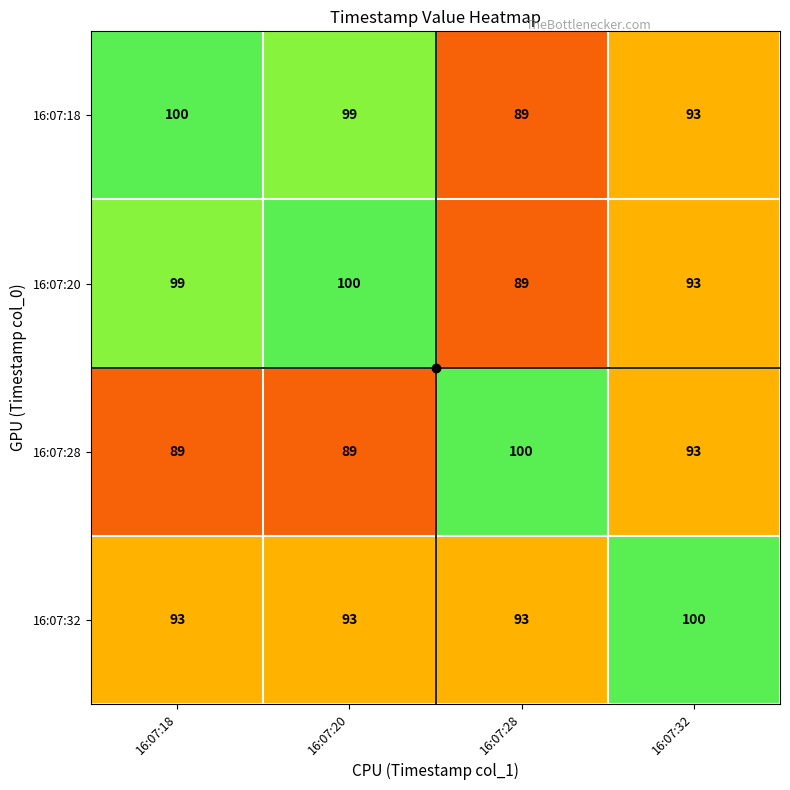

At how many categories does at least one series exceed 97?

4